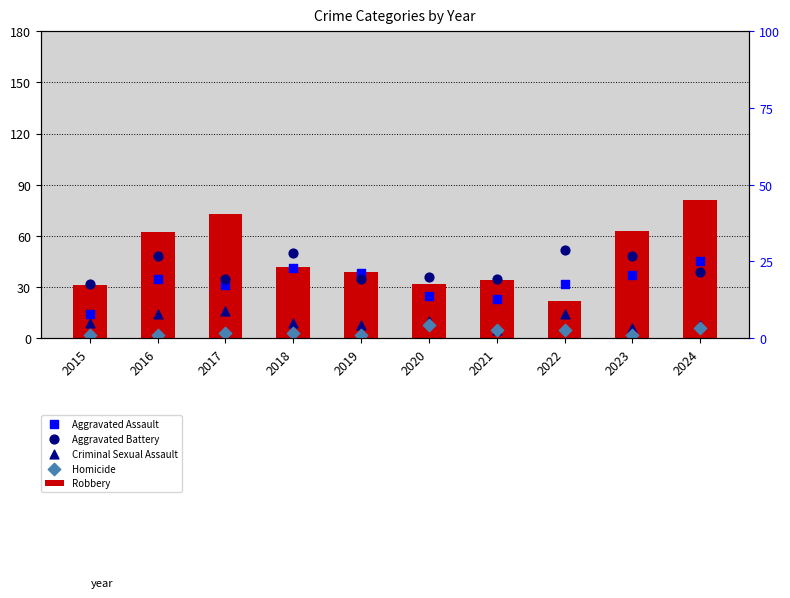

What is the total value across all series at 2023?

156